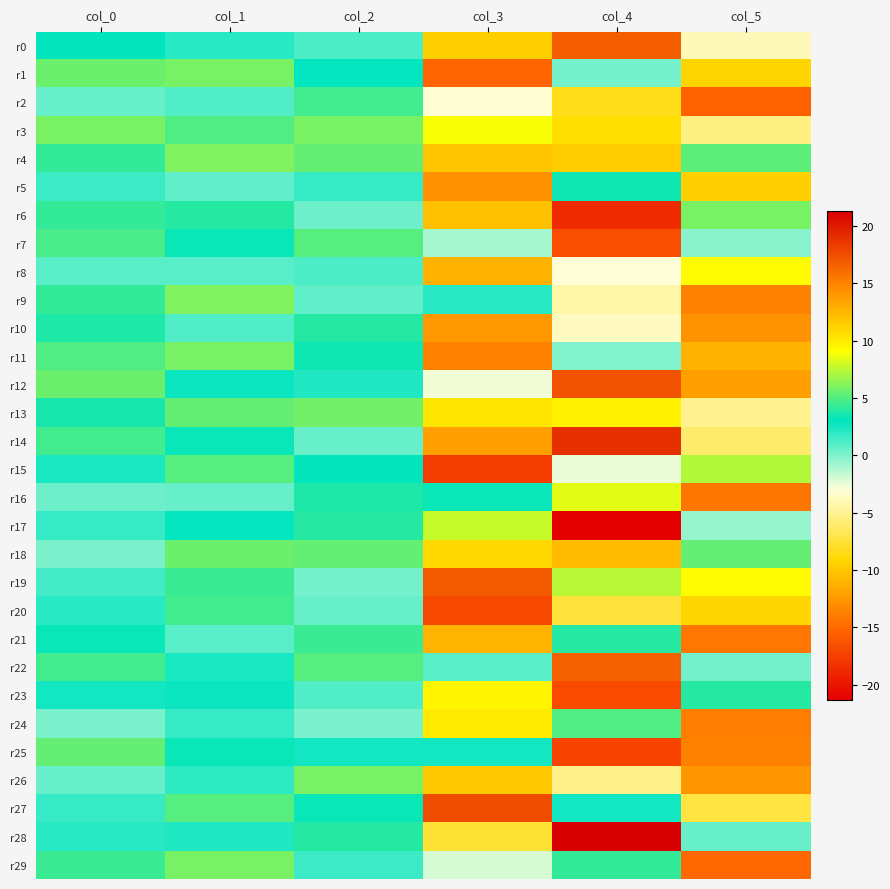

Count the number of categories in the chart.

6